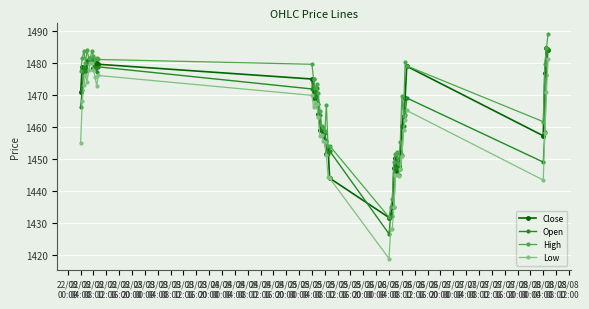

True or false: High has more than 2 points higher than both neighbors.

True